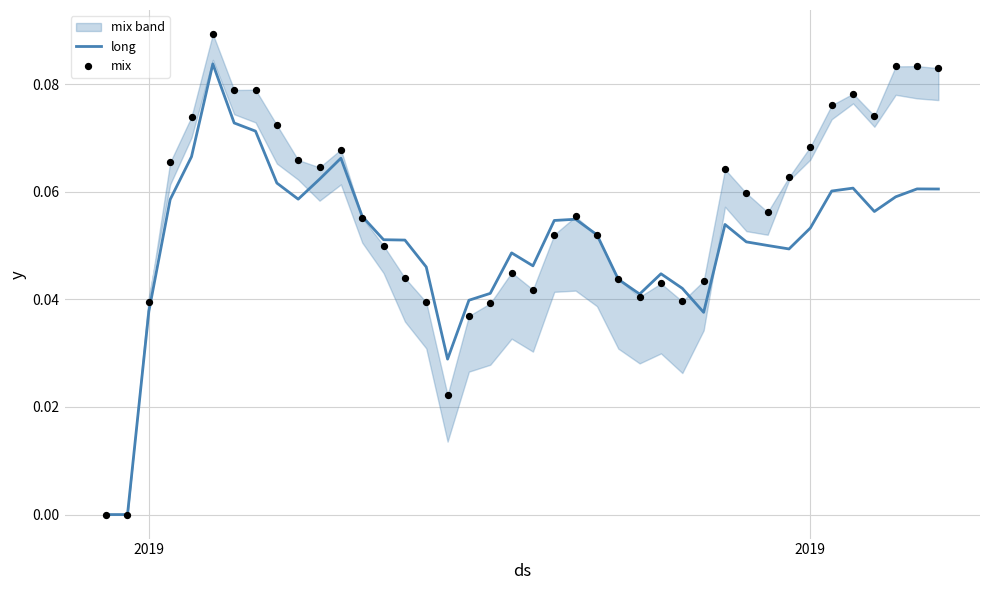

At how many categories does at least one series exceed 0?

38